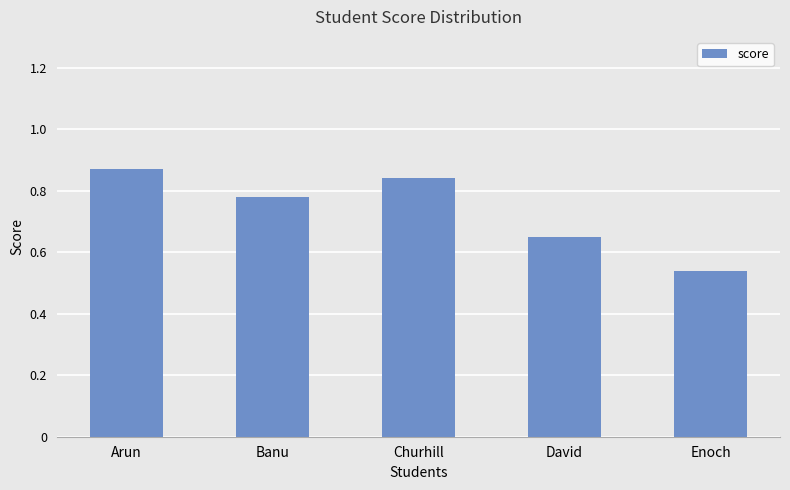

How many series are shown in this chart?

1